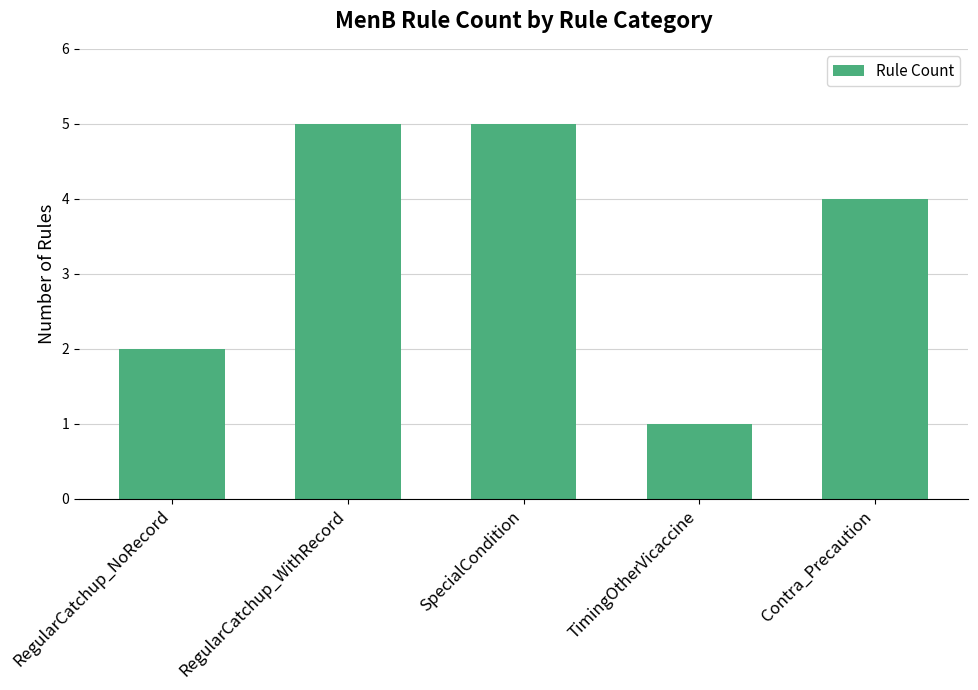

What is the ratio of the value at RegularCatchup_WithRecord to the value at TimingOtherVicaccine?

5.0